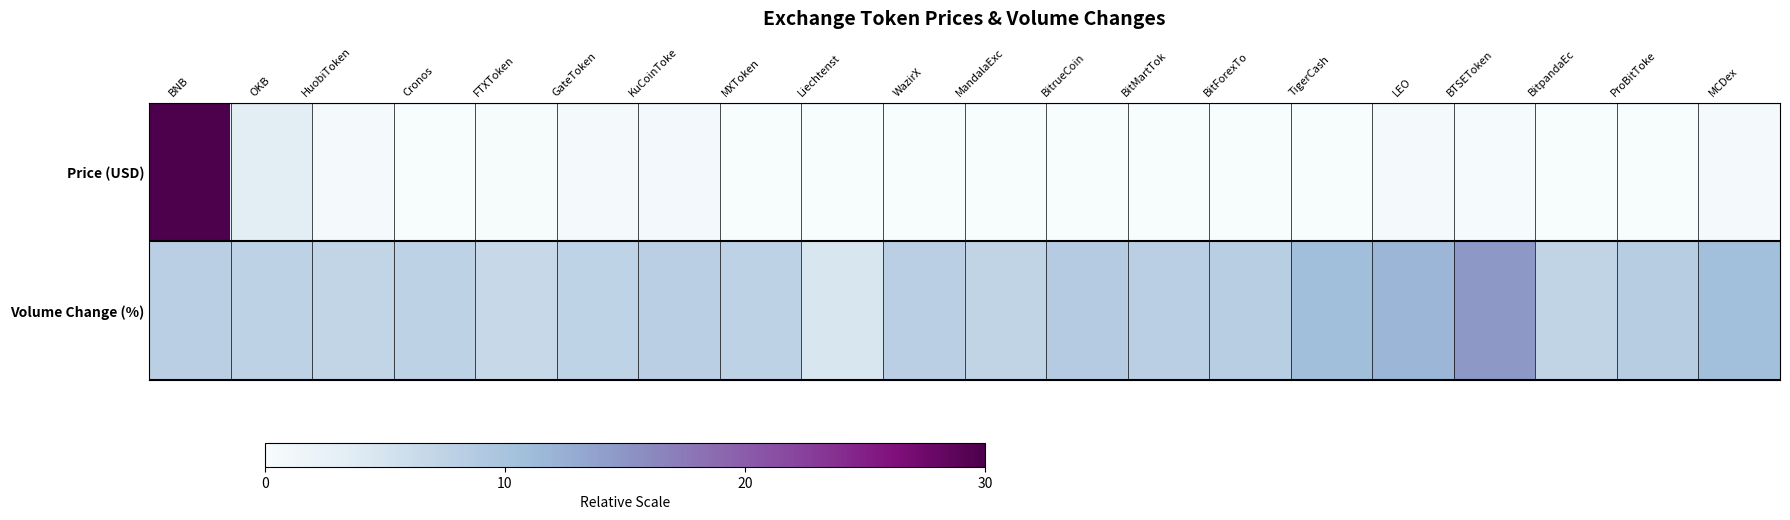

Which category has the lowest value across all series?

BitForexTo